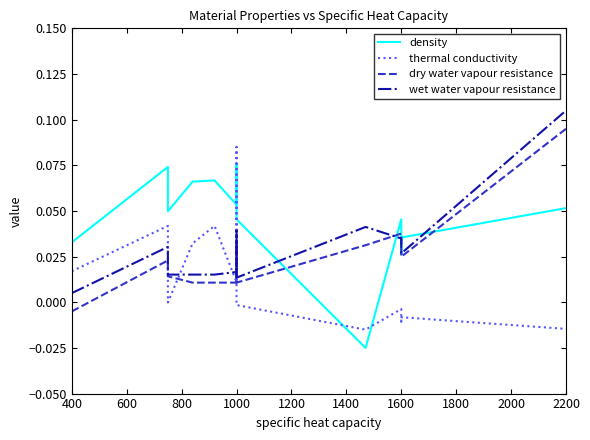

What is the difference between the highest and lowest values at 2000?

0.1